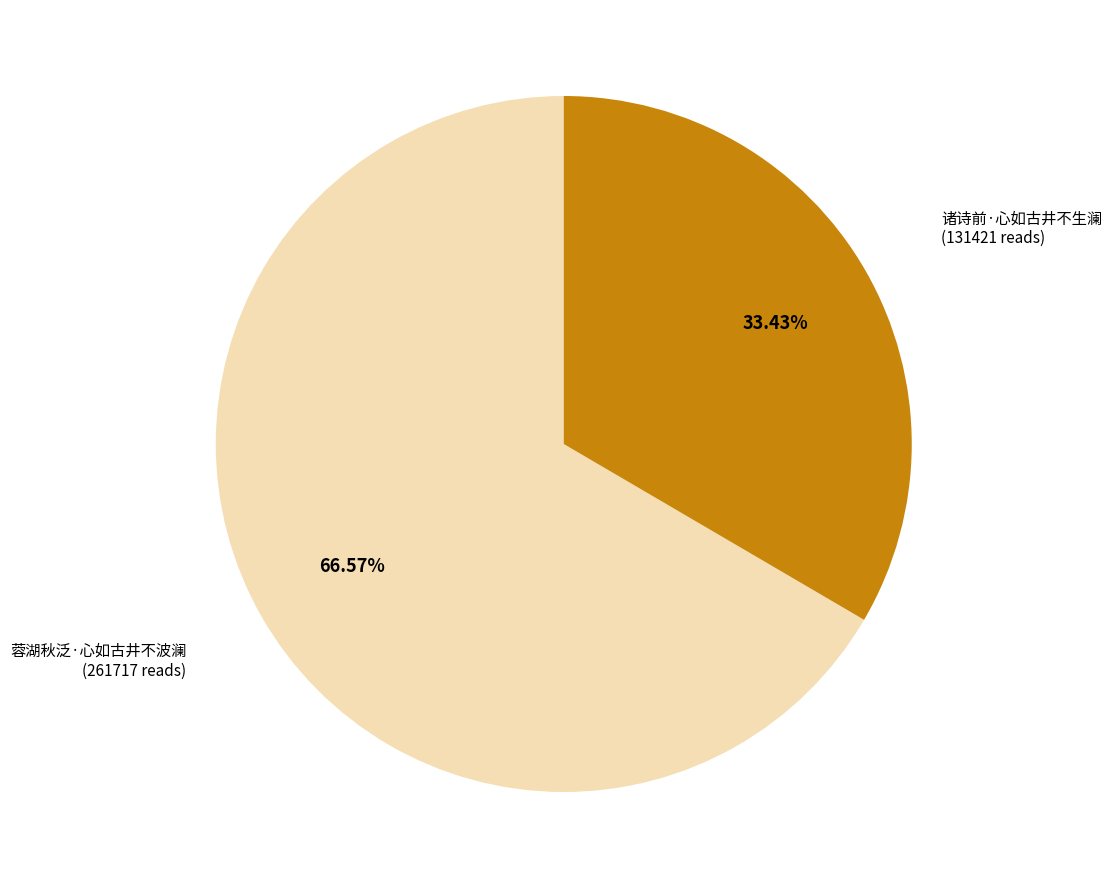

Is there any slice that represents more than half of the pie?

Yes